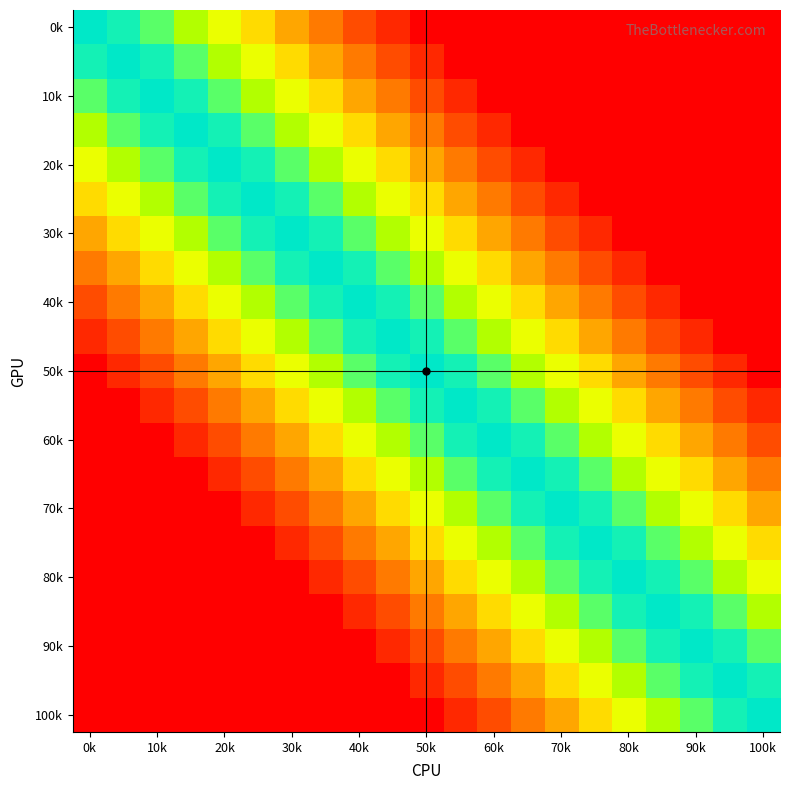

Count the number of categories in the chart.

21